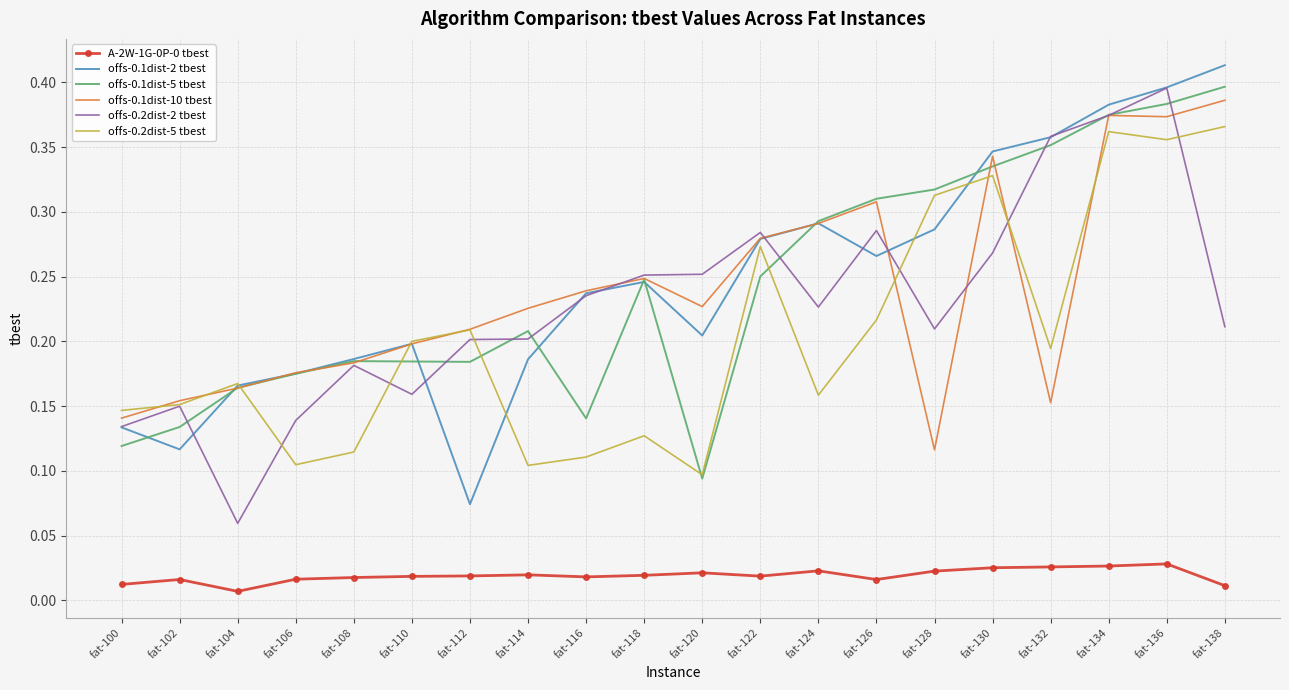

True or false: A-2W-1G-0P-0 tbest and offs-0.1dist-10 tbest cross at least once.

False